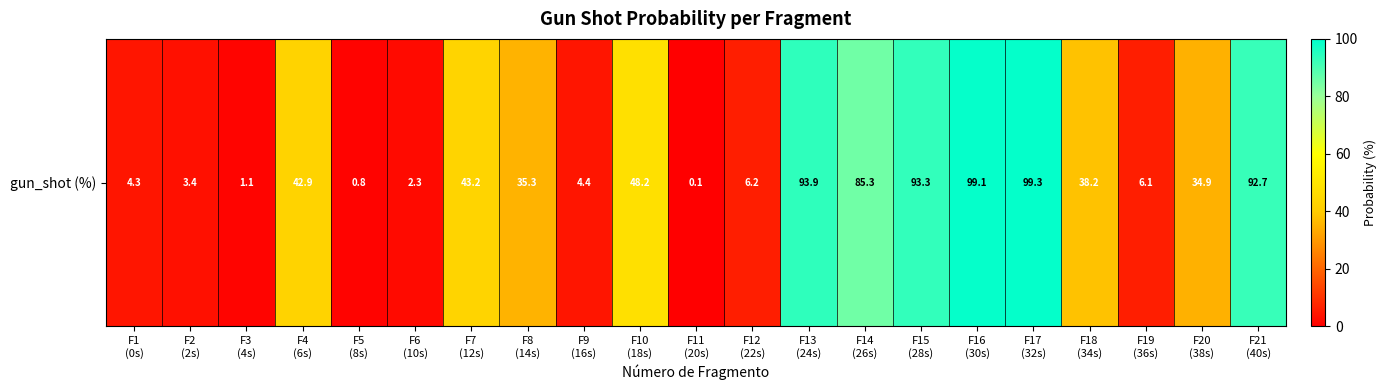

What is the change in value from F6
(10s) to F19
(36s)?

+3.8